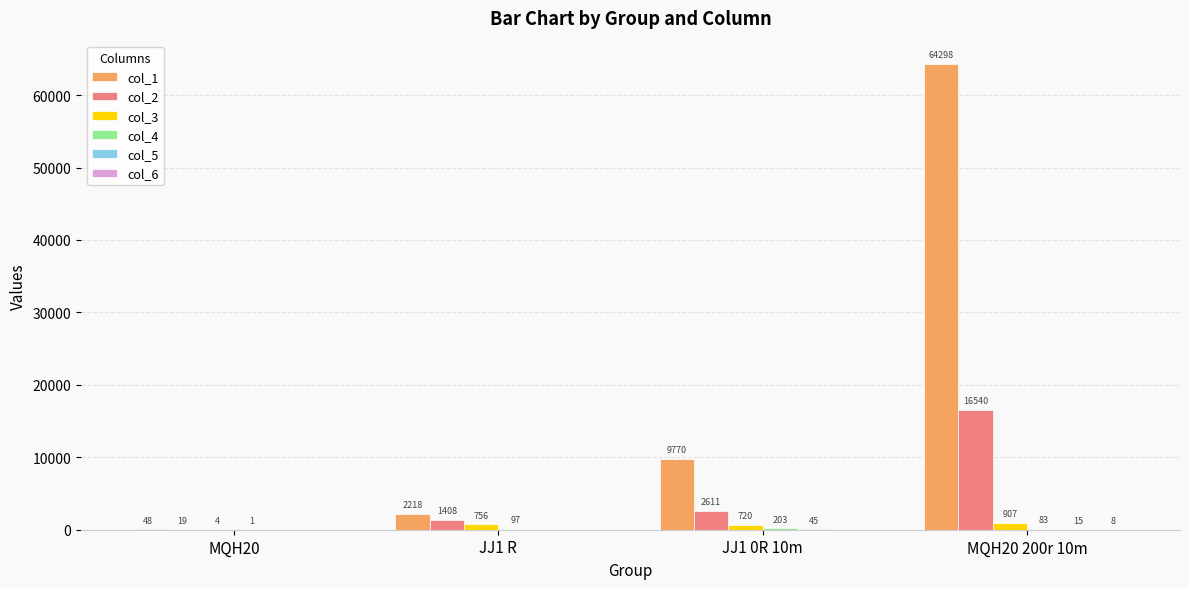

Count the number of data series in this chart.

6